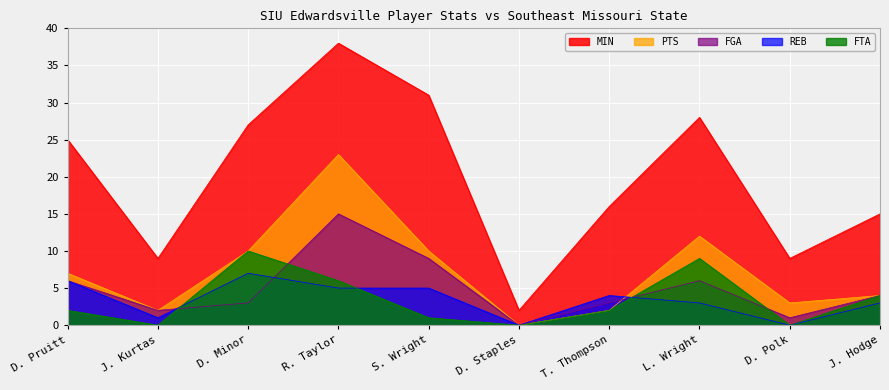

Reading left to right, extract all data points from this chart.

MIN: 25	9	27	38	31	2	16	28	9	15
FGA: 6	2	3	15	9	0	3	6	1	4
PTS: 7	2	10	23	10	0	2	12	3	4
FTA: 2	0	10	6	1	0	2	9	0	4
REB: 6	1	7	5	5	0	4	3	0	3